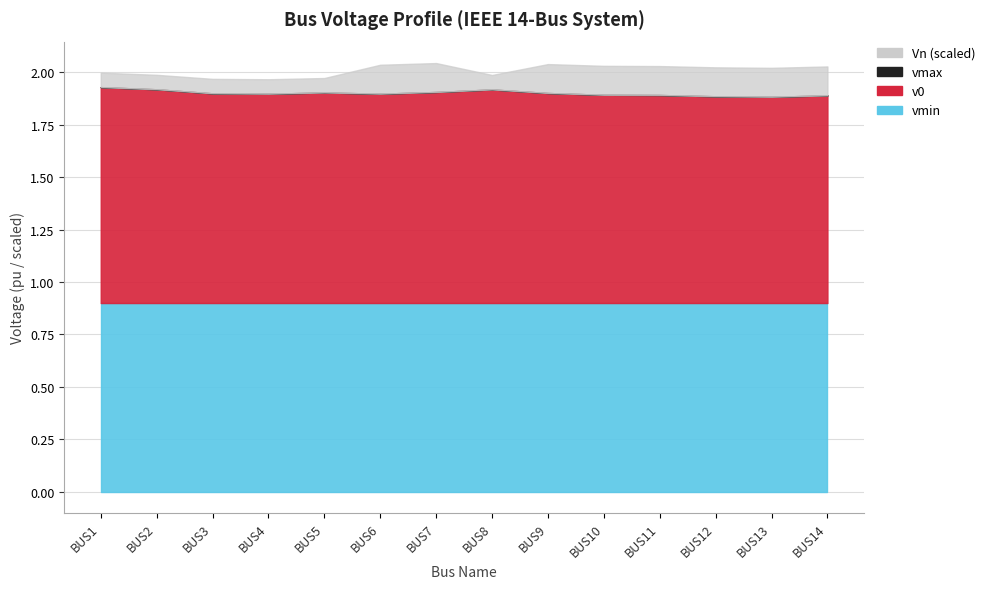

Reading left to right, what are all the values shown in this chart?

v0: 1.0	1.0	1.0	1.0	1.0	1.0	1.0	1.0	1.0	1.0	1.0	1.0	1.0	1.0
vmax: 1.1	1.1	1.1	1.1	1.1	1.1	1.1	1.1	1.1	1.1	1.1	1.1	1.1	1.1
vmin: 0.9	0.9	0.9	0.9	0.9	0.9	0.9	0.9	0.9	0.9	0.9	0.9	0.9	0.9
Vn: 69.0	69.0	69.0	69.0	69.0	138.0	138.0	69.0	138.0	138.0	138.0	138.0	138.0	138.0